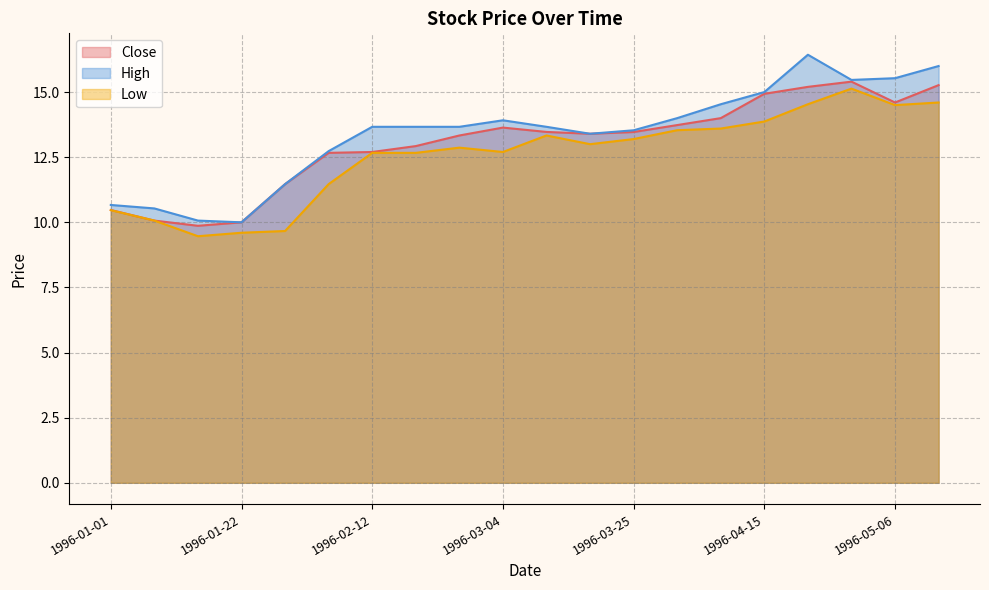

Where is Low nearest to the value 12?

1996-02-05